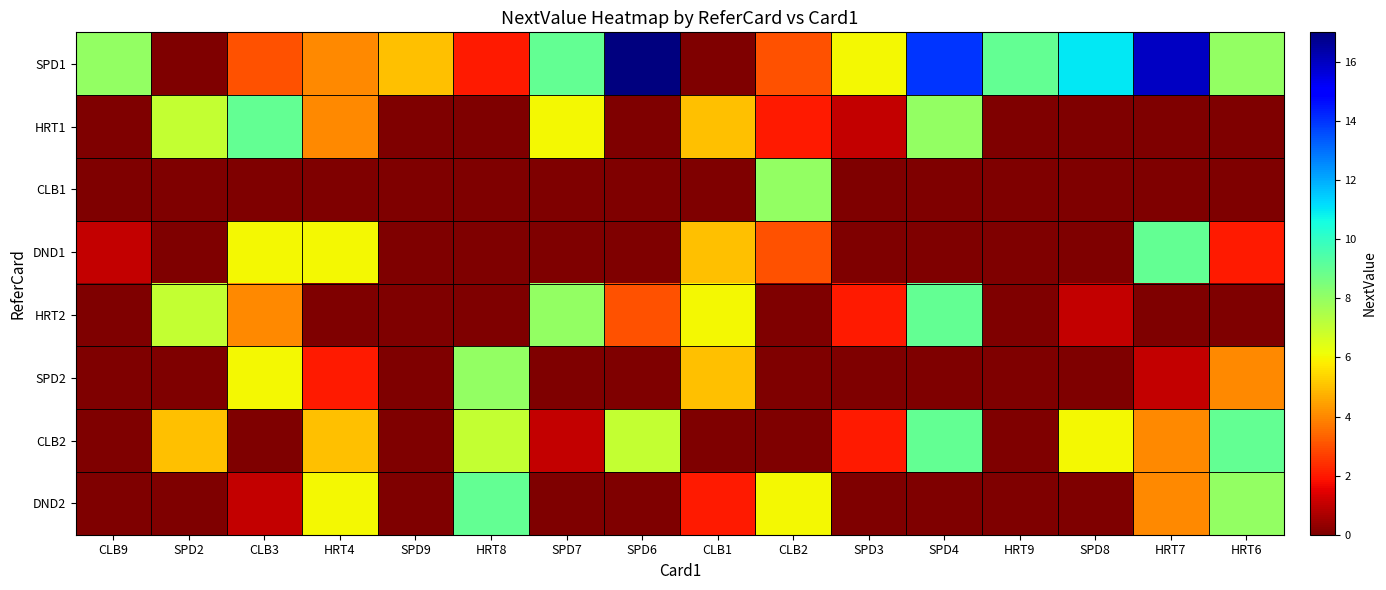

What is the maximum value shown in the chart?

17